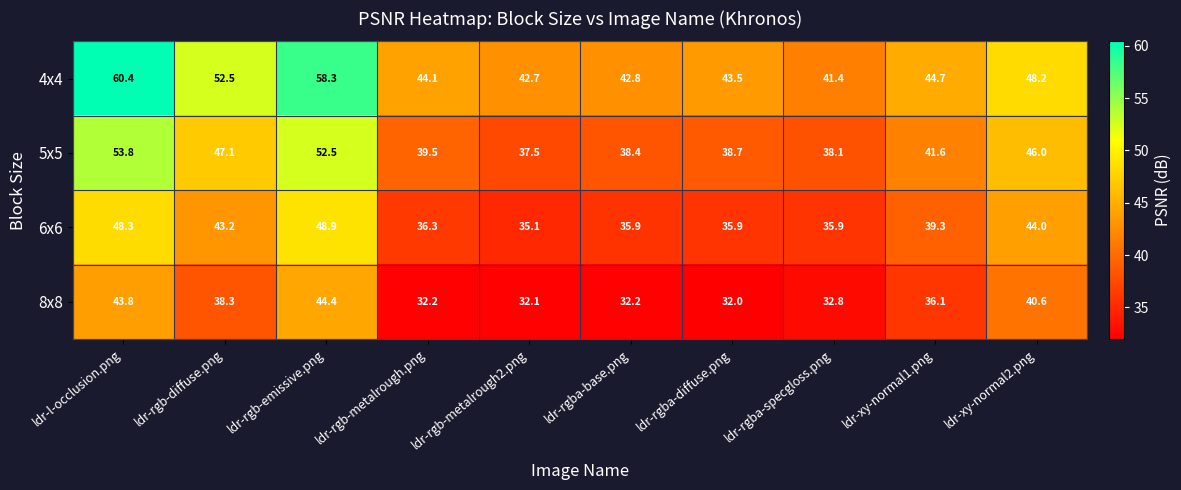

What is the difference between the 4x4 values at ldr-xy-normal2.png and ldr-rgba-diffuse.png?

4.7